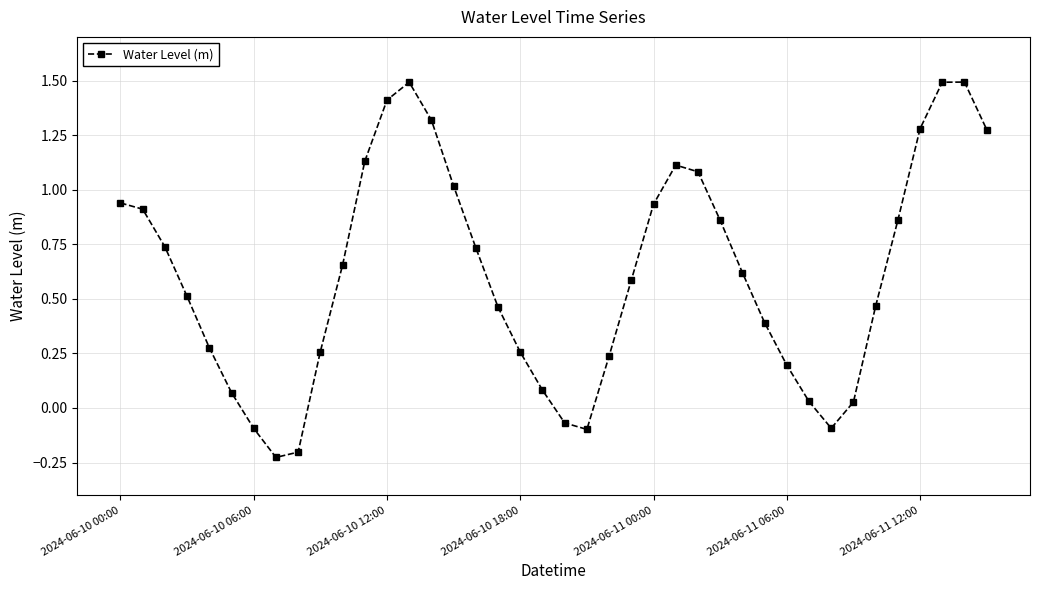

What is the value of the 39th point from the left?

1.5